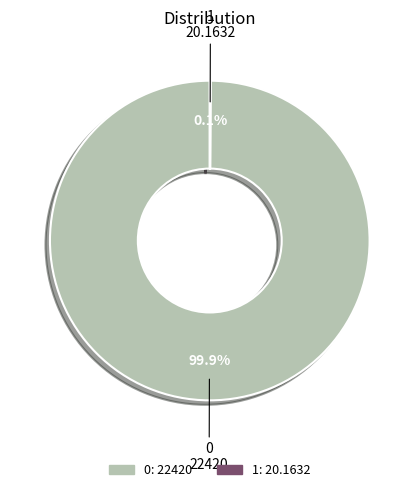

Does any single category account for the majority?

Yes